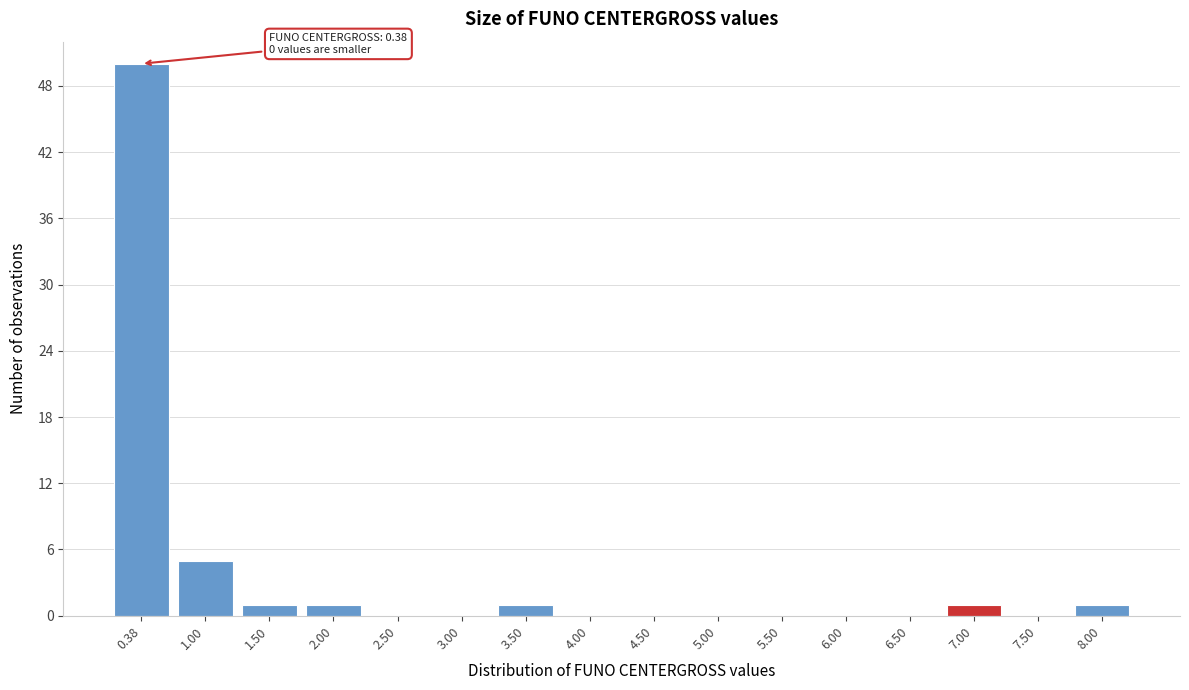

Reading left to right, what are all the values shown in this chart?

0.38=50	1.00=5	1.50=1	2.00=1	2.50=0	3.00=0	3.50=1	4.00=0	4.50=0	5.00=0	5.50=0	6.00=0	6.50=0	7.00=1	7.50=0	8.00=1